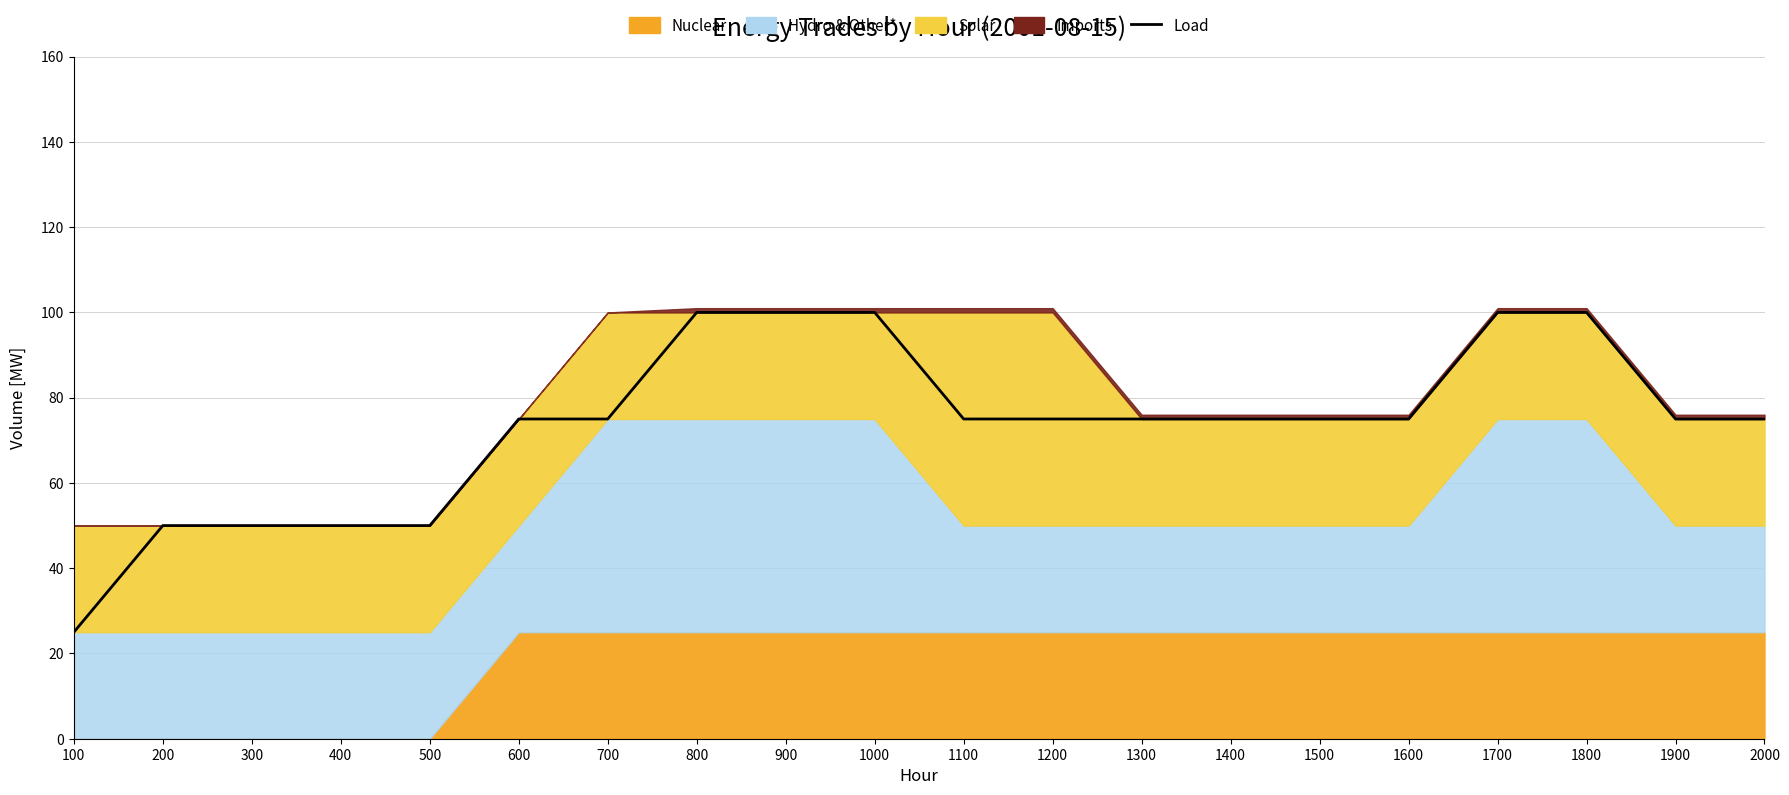

Reading right to left, transcribe all the data shown in this chart.

2000=75	1900=75	1800=100	1700=100	1600=75	1500=75	1400=75	1300=75	1200=75	1100=75	1000=100	900=100	800=100	700=75	600=75	500=50	400=50	300=50	200=50	100=25